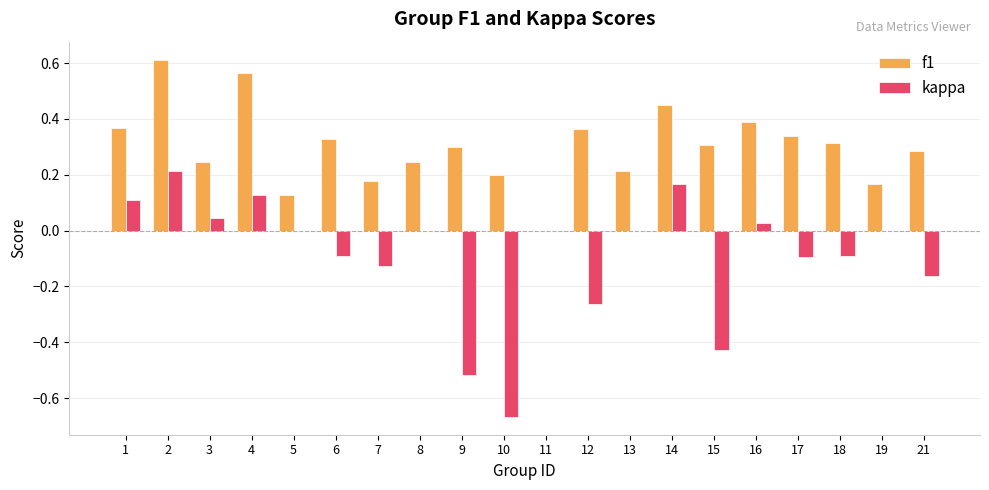

Between 10 and 14, which series saw the biggest shift?

kappa